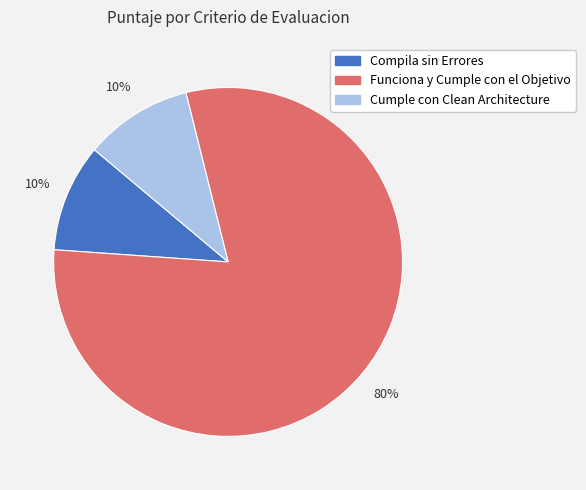

Does Compila sin Errores account for over 50% of the chart?

No